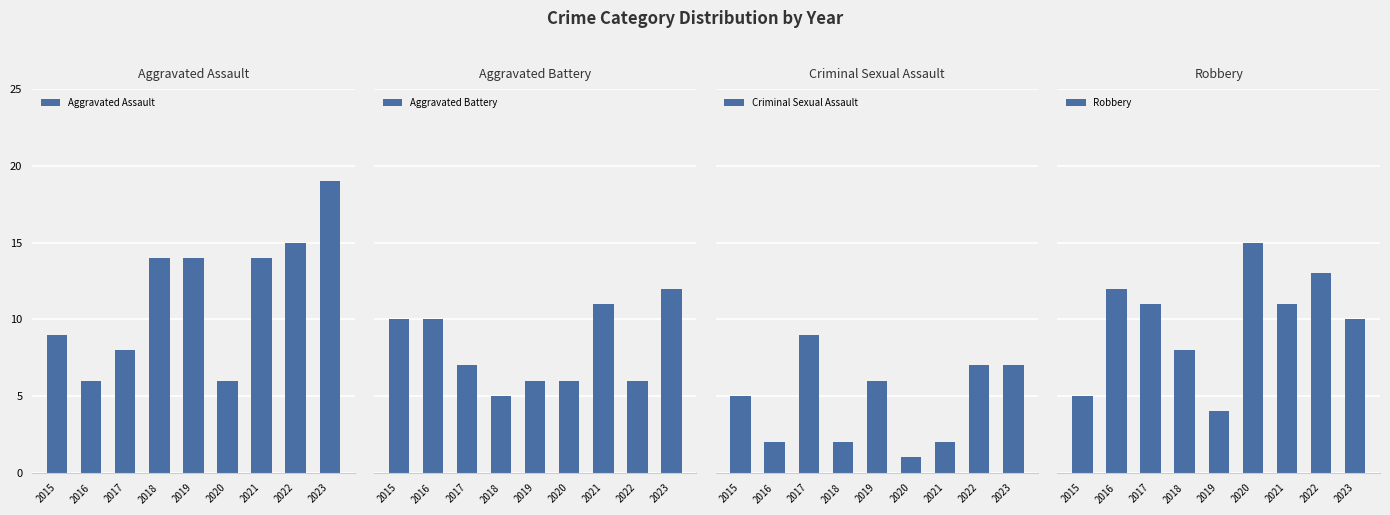

How many data points does each series have?

9